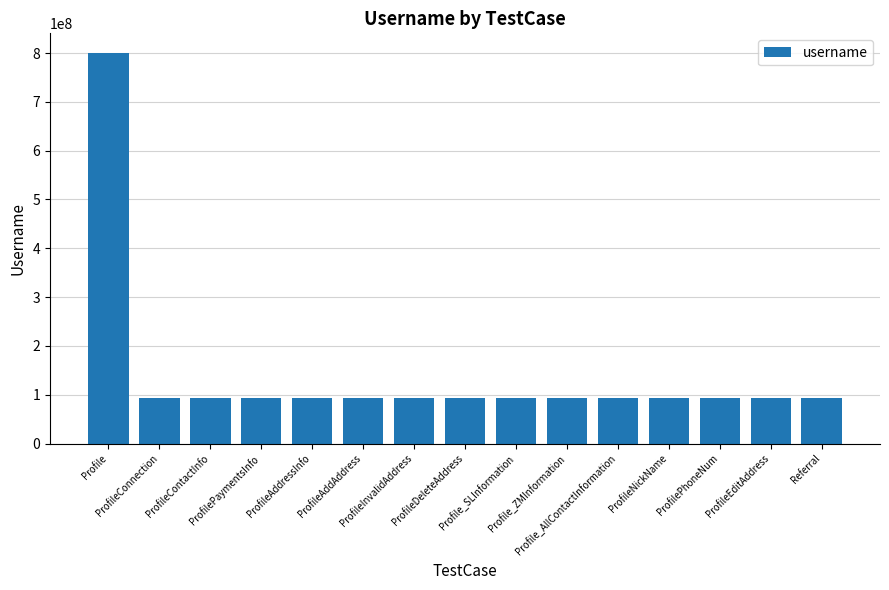

Reading left to right, transcribe all the data shown in this chart.

Profile=800353100	ProfileConnection=92310920	ProfileContactInfo=92310920	ProfilePaymentsInfo=92310920	ProfileAddressInfo=92310920	ProfileAddAddress=92310920	ProfileInvalidAddress=92310920	ProfileDeleteAddress=92310920	Profile_SLInformation=92310920	Profile_ZMInformation=92310920	Profile_AllContactInformation=92310920	ProfileNickName=92310920	ProfilePhoneNum=92310920	ProfileEditAddress=92310920	Referral=92310920